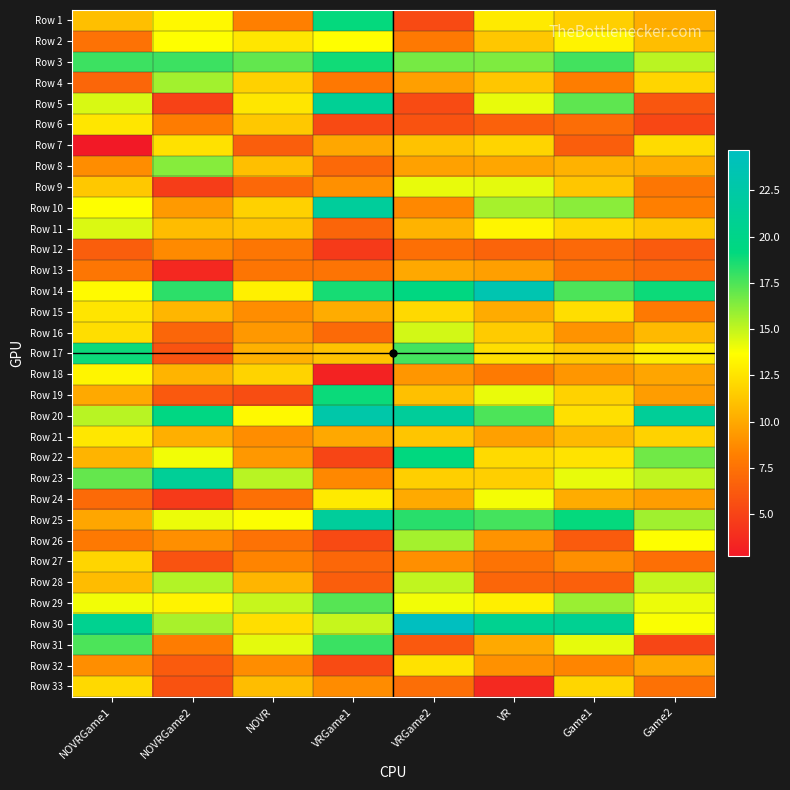

What is the total value across all series at Game1?

389.5